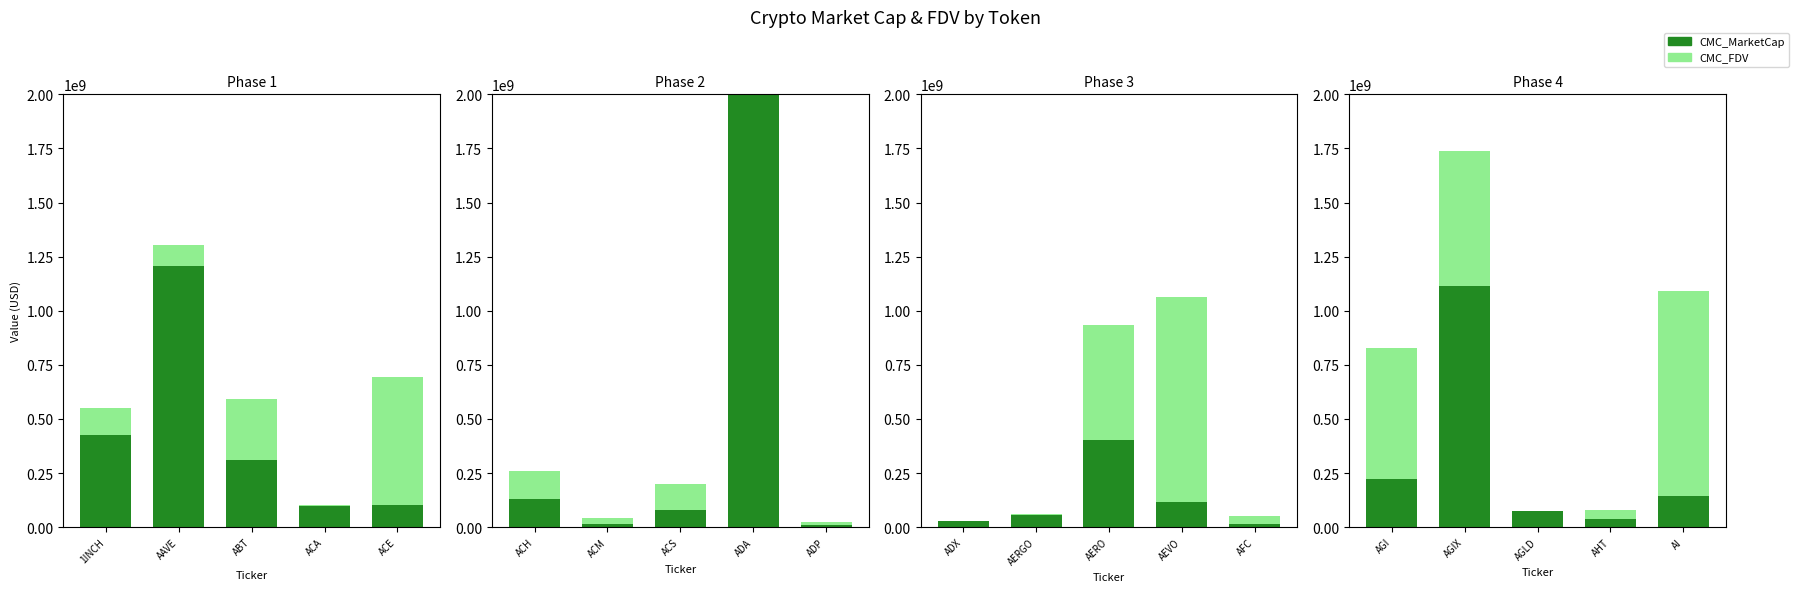

Is the value of CMC_FDV at AGIX greater than the value of CMC_MarketCap at AGIX?

Yes